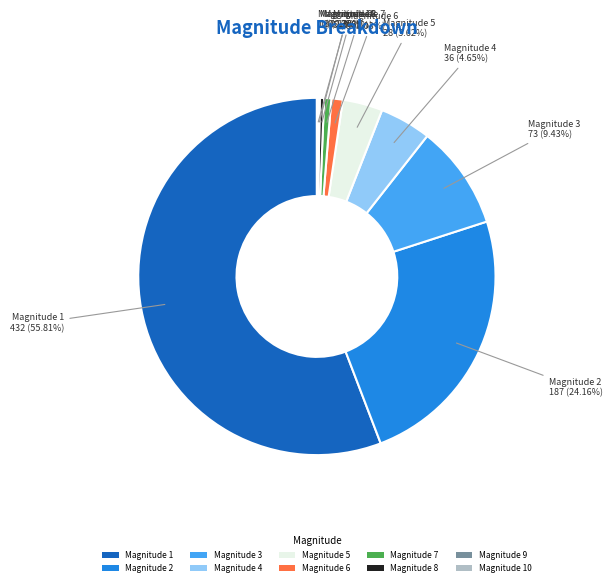

Which category has the biggest portion of the pie?

Magnitude 1